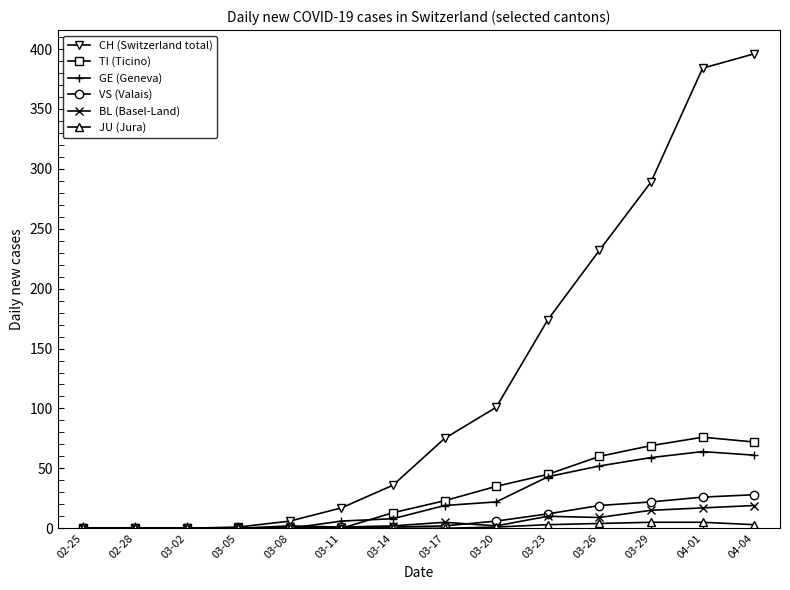

Count the number of data series in this chart.

6